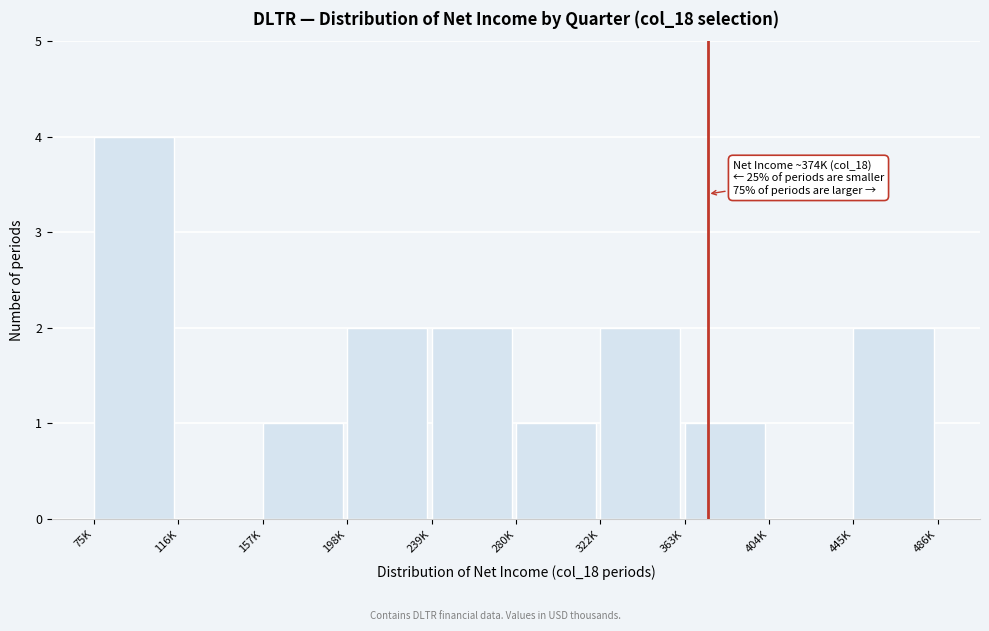

Reading left to right, transcribe all the data shown in this chart.

75K=4	116K=0	157K=1	198K=2	239K=2	280K=1	322K=2	363K=1	404K=0	445K=2